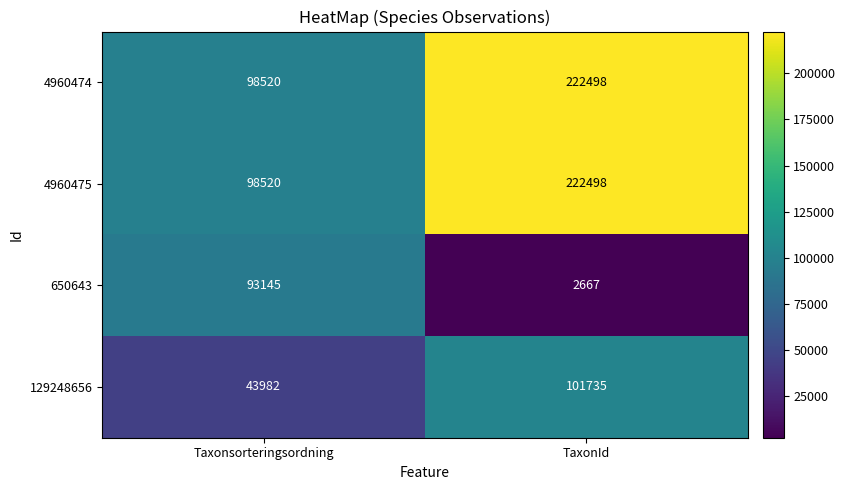

Read the 129248656 value at TaxonId.

101735